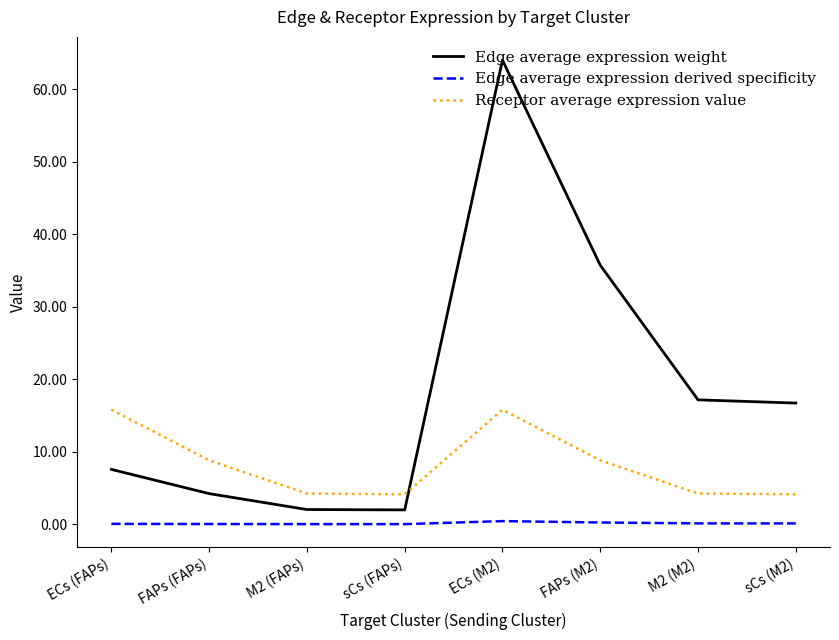

Which series has the widest spread of values?

Edge average expression weight